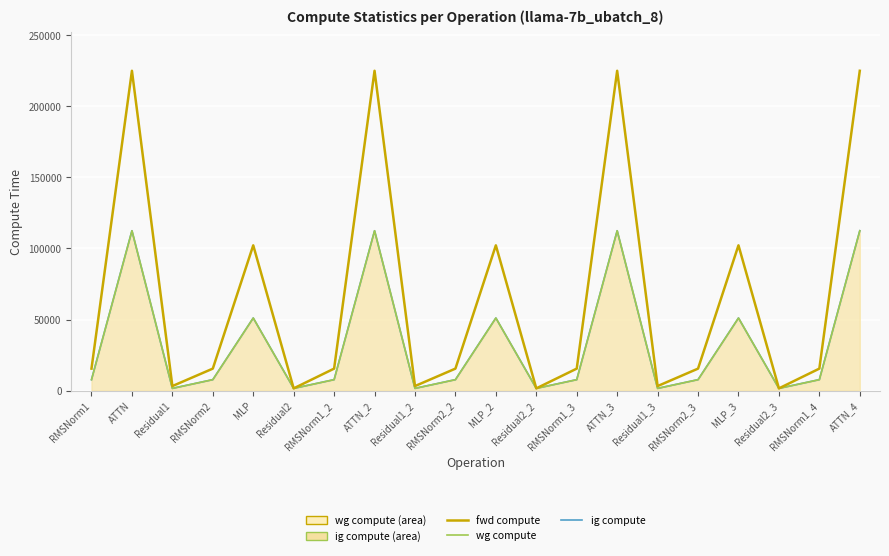

True or false: ig compute has more than 1 interior local peaks.

True